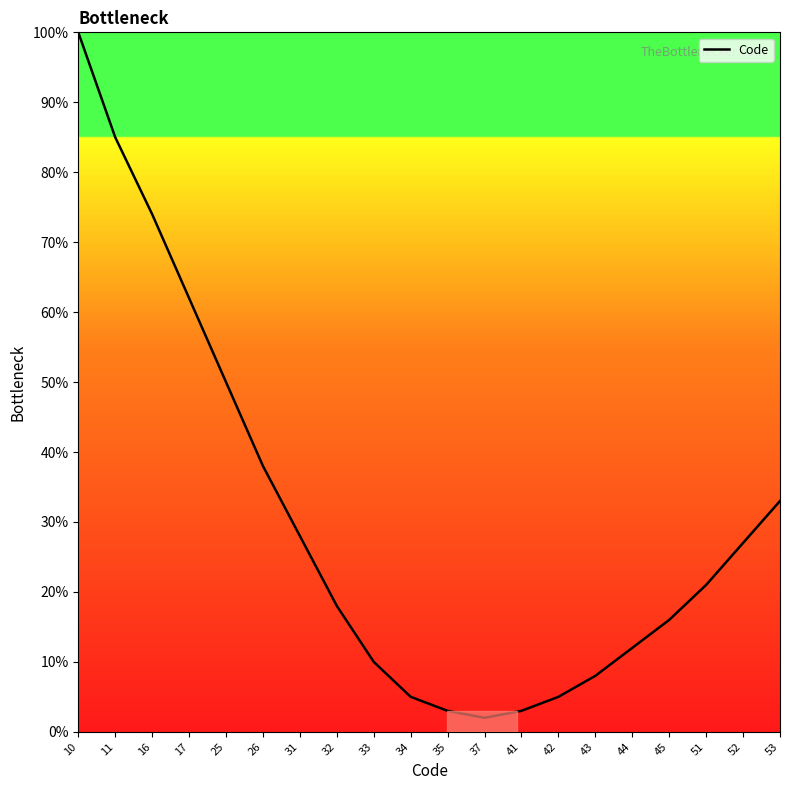

What is the change in value from 43 to 51?

+13